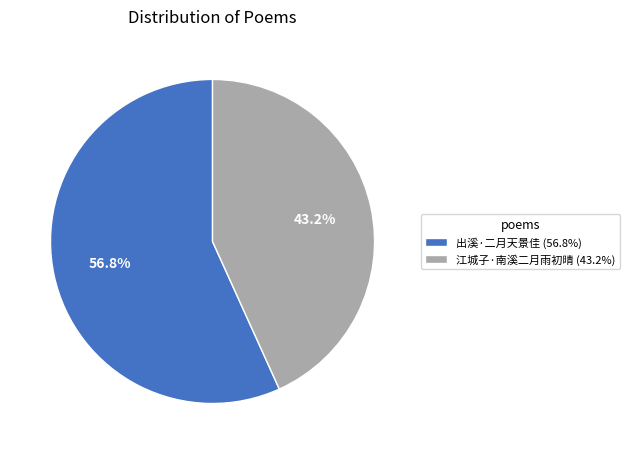

True or false: 出溪·二月天景佳 accounts for 57% of the total.

True